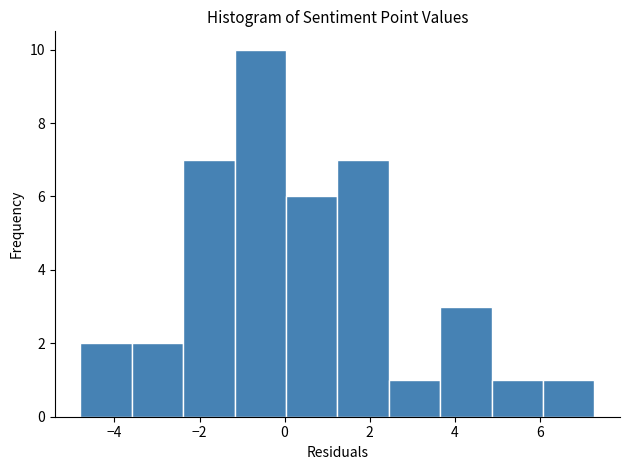

Reading left to right, transcribe this chart: for each bar, give the range it covers on the x-axis and its height. Neither the bar edges nor the heights are printed on the chart, so give them approximately, as read against the axes.

-4.8 to -3.6: 2
-3.6 to -2.4: 2
-2.4 to -1.2: 7
-1.2 to 0.0: 10
0.0 to 1.2: 6
1.2 to 2.4: 7
2.4 to 3.6: 1
3.6 to 4.8: 3
4.8 to 6.0: 1
6.0 to 7.2: 1